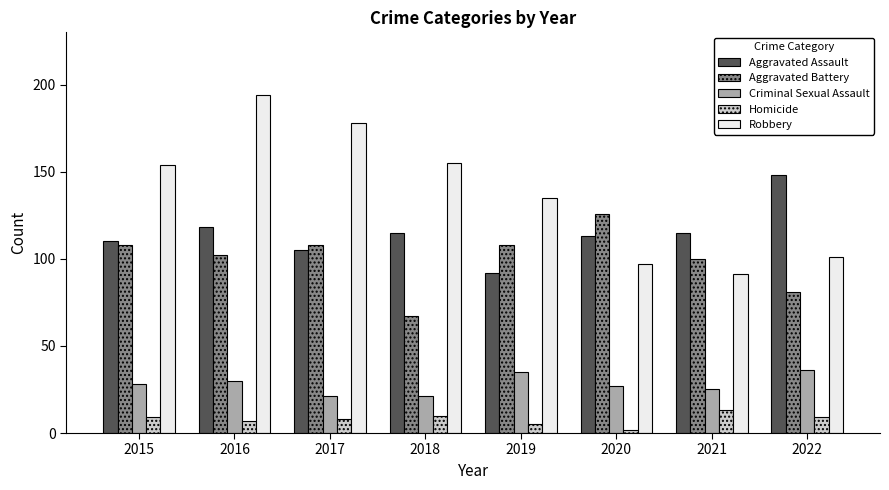

Reading left to right, transcribe all the data shown in this chart.

Aggravated Assault: 110	118	105	115	92	113	115	148
Aggravated Battery: 108	102	108	67	108	126	100	81
Criminal Sexual Assault: 28	30	21	21	35	27	25	36
Homicide: 9	7	8	10	5	2	13	9
Robbery: 154	194	178	155	135	97	91	101